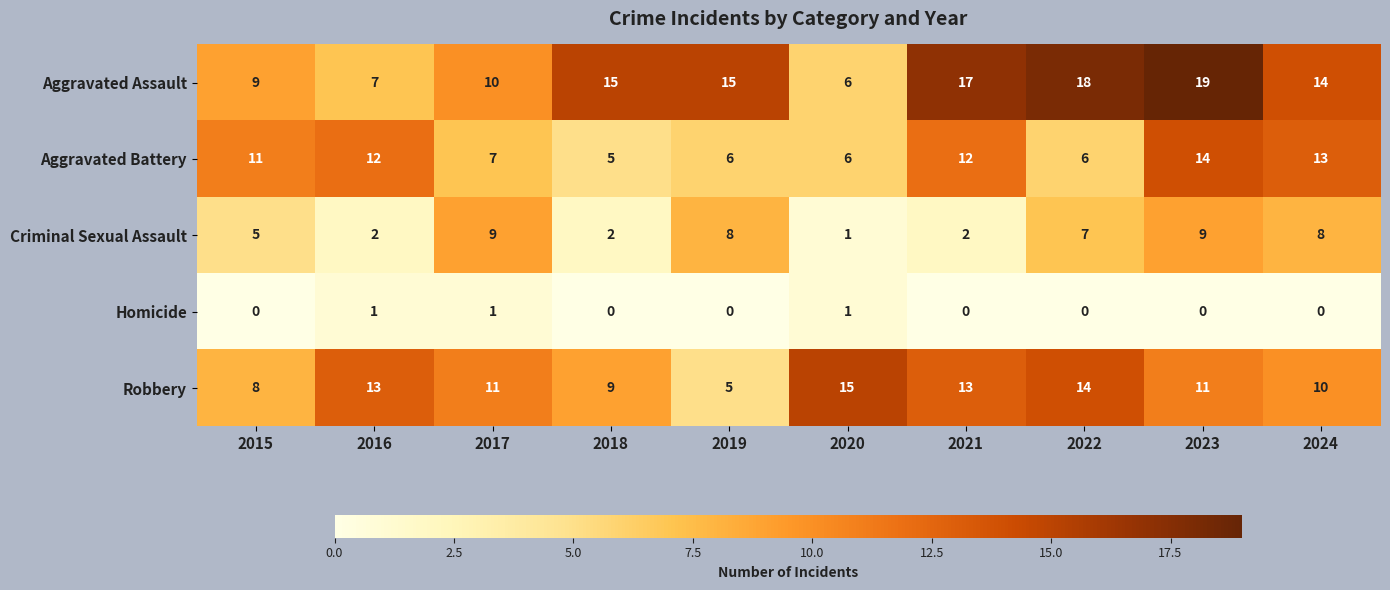

What is the difference between the maximum and minimum values in the Robbery series?

10